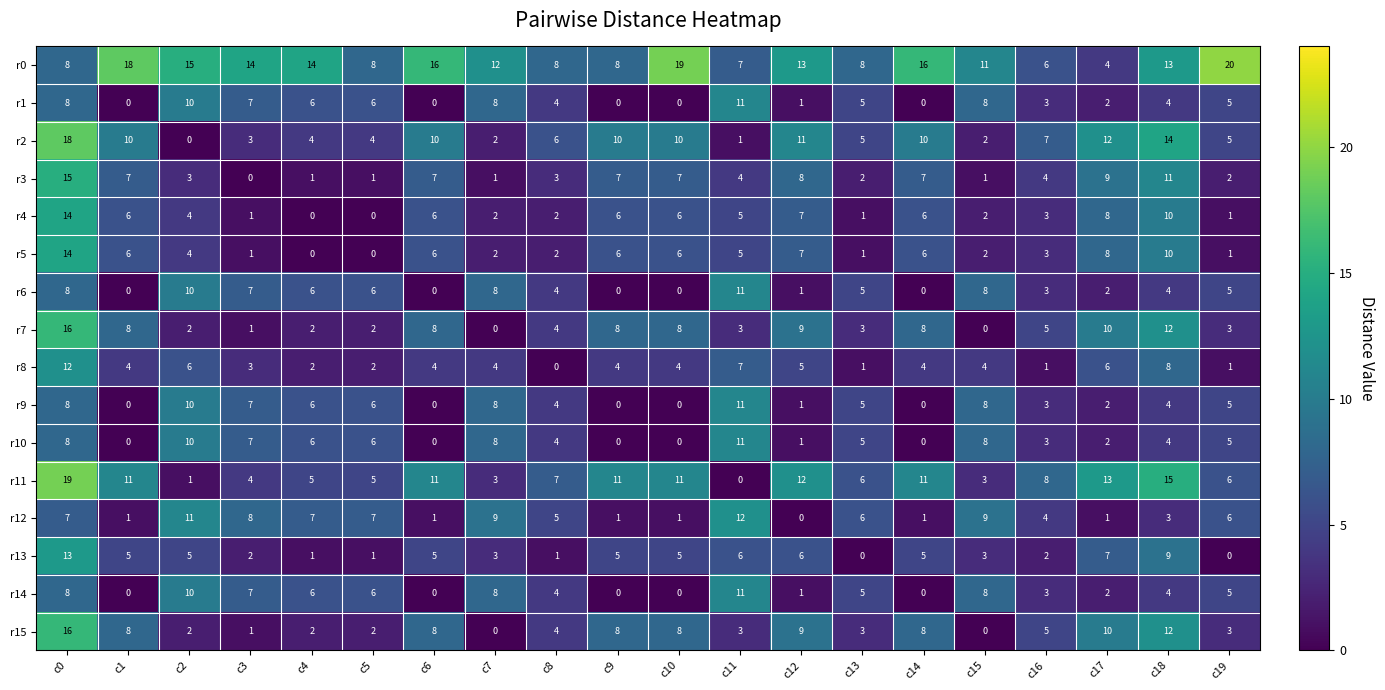

What value does the r10 series have at c2, to the nearest 5?

10